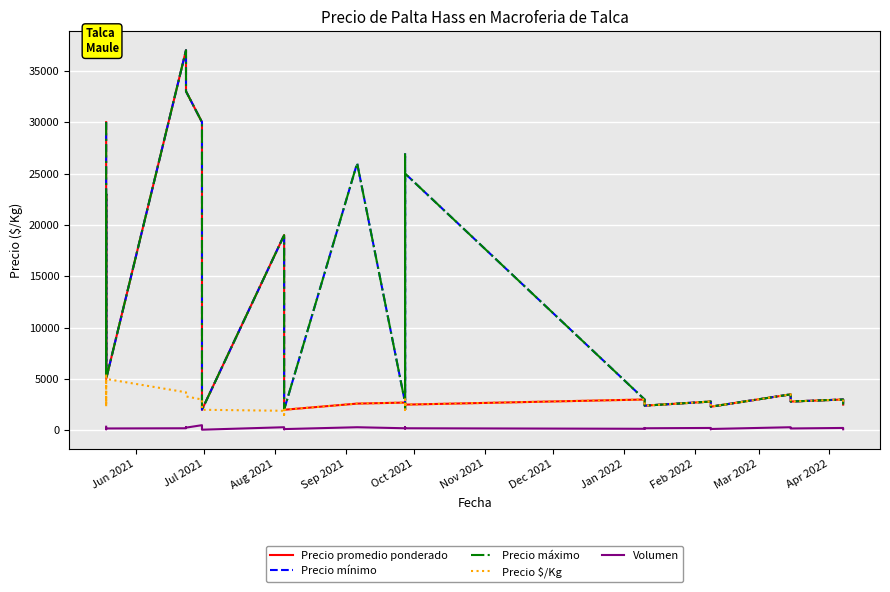

Where does the Precio máximo series first go above 3000?

Jun 2021